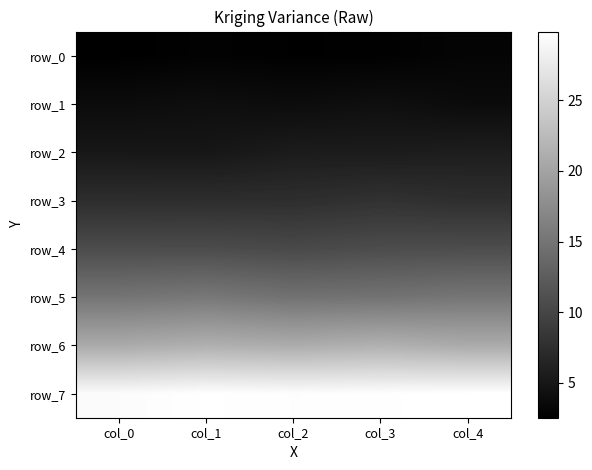

How many row_3 values are between 7 and 8?

5